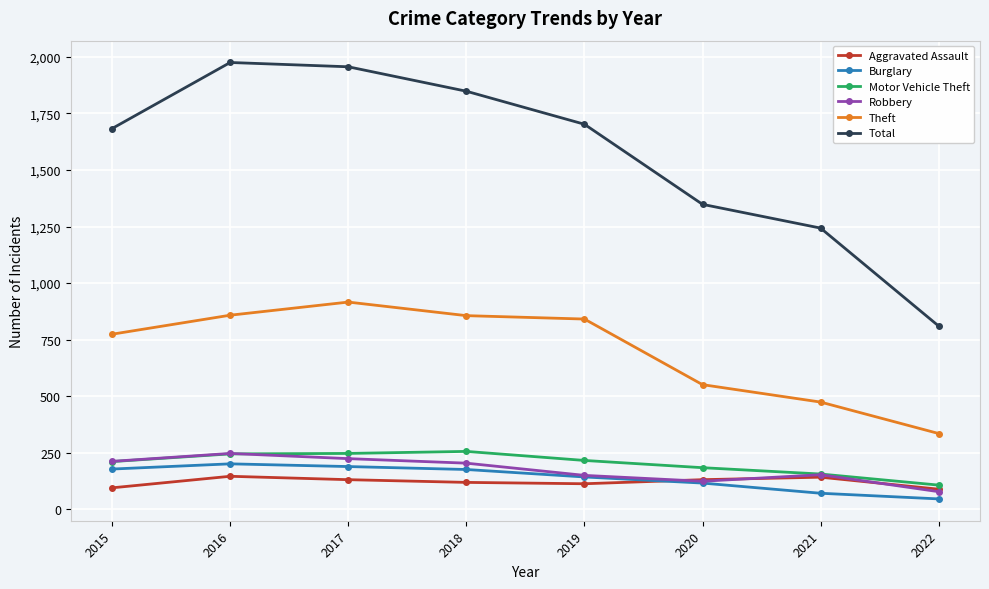

What is the sum of all Motor Vehicle Theft values?

1622